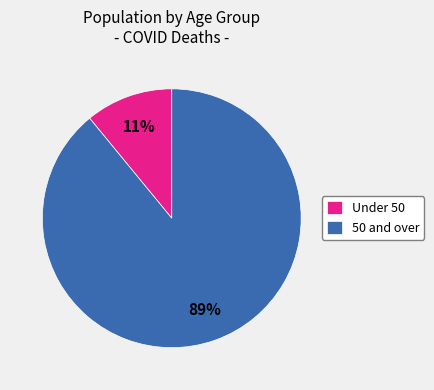

The Under 50 slice represents 11% of the pie. True or false?

True